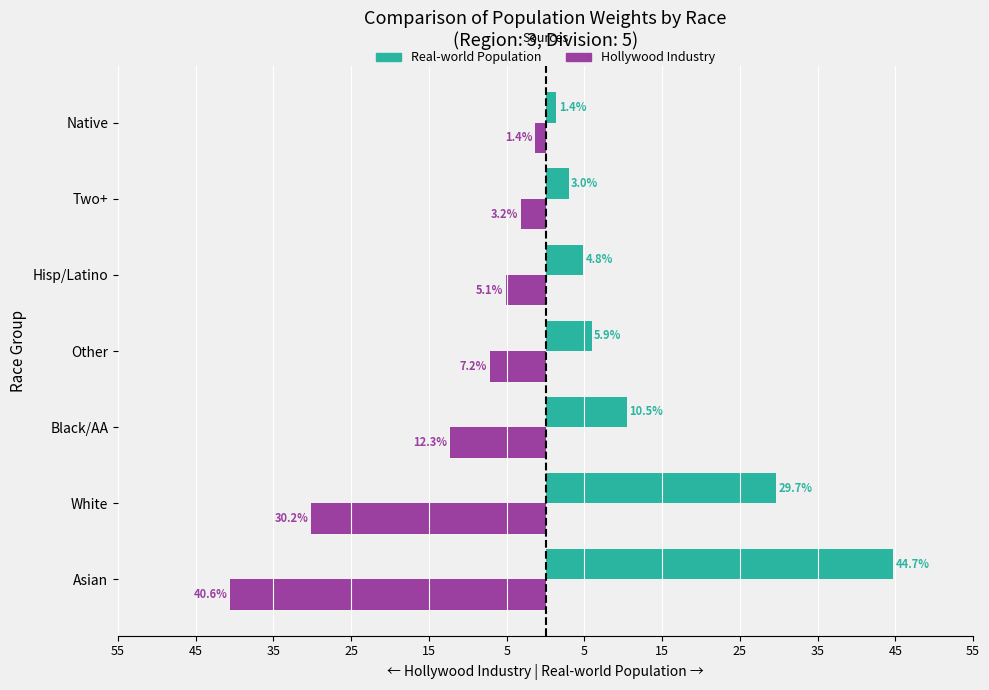

What is the maximum value shown in the chart?

44.7